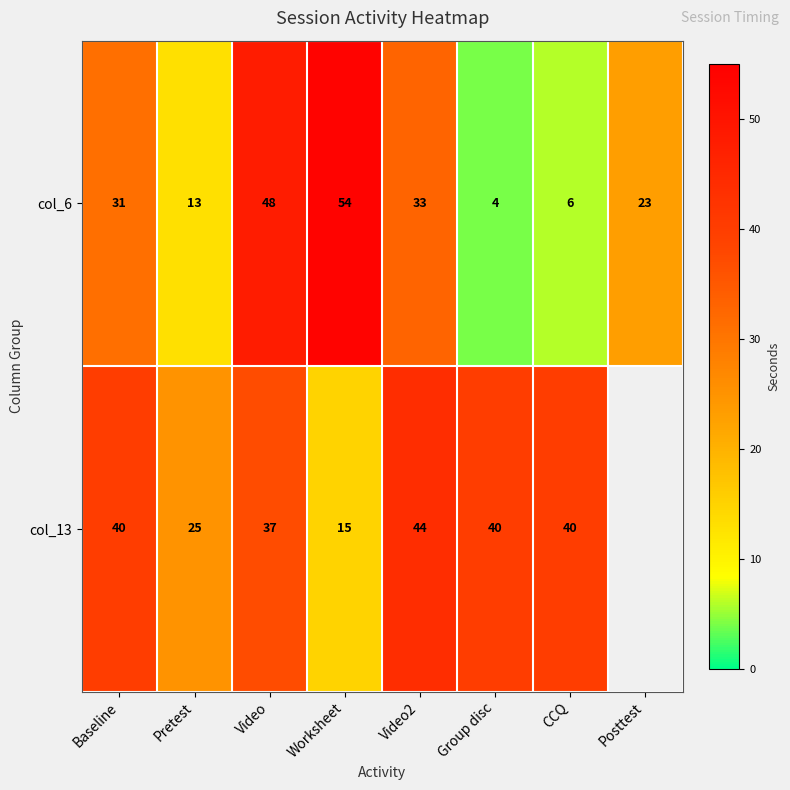

What is the difference between the col_13 values at Video and Pretest?

12